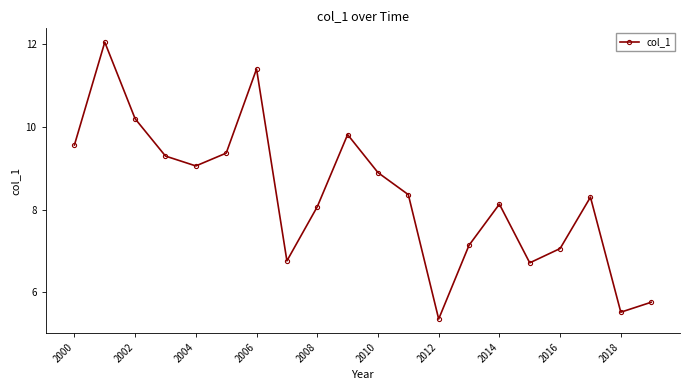

What is the maximum value shown in the chart?

12.1